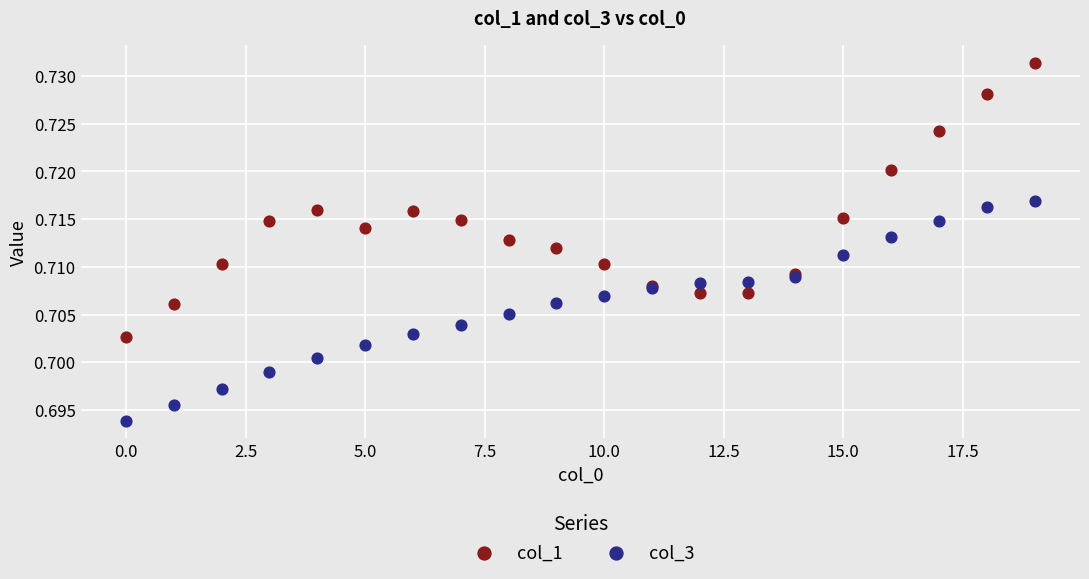

Which series reaches the maximum Y coordinate?

col_1